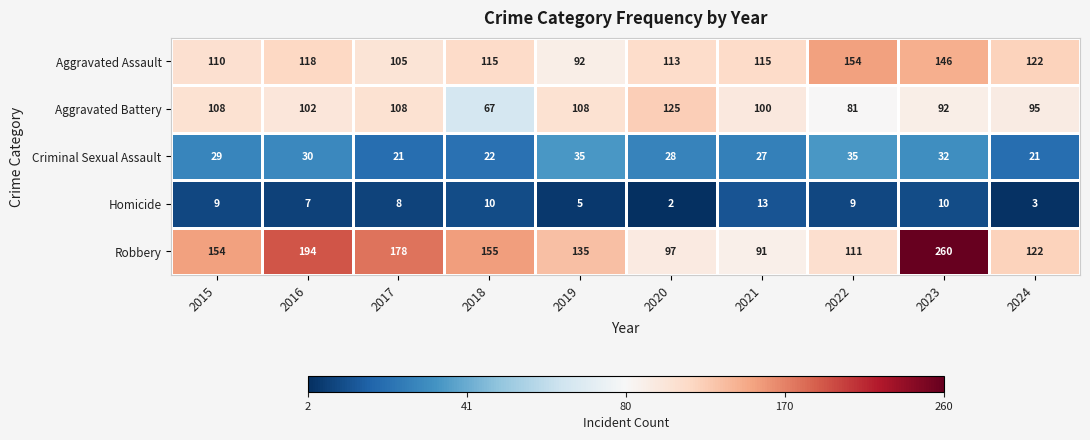

What is the sum of the Homicide values at 2024 and 2018?

13